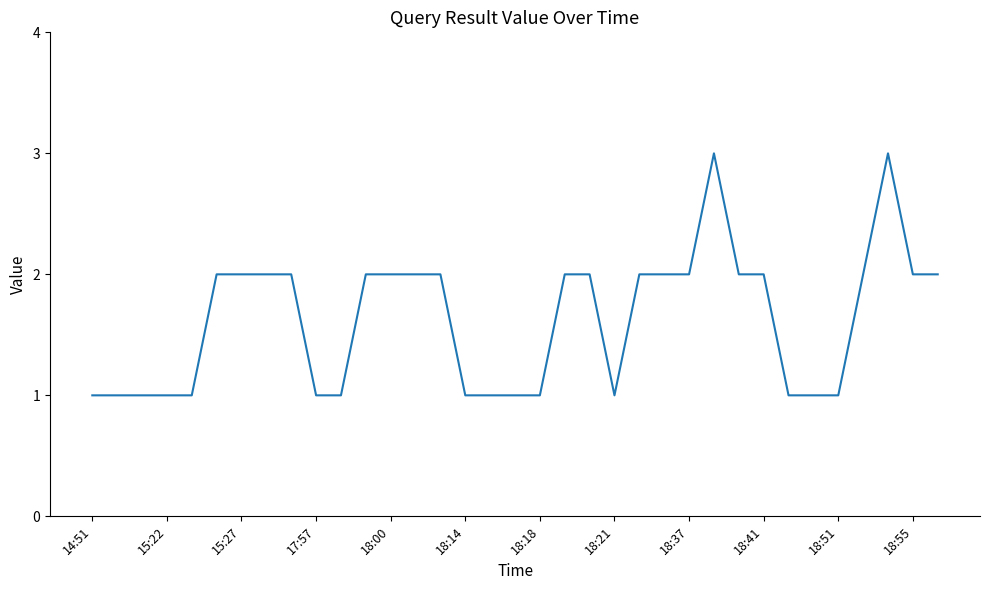

Reading right to left, transcribe all the data shown in this chart.

2	2	3	2	1	1	1	2	2	3	2	2	2	1	2	2	1	1	1	1	2	2	2	2	1	1	2	2	2	2	1	1	1	1	1